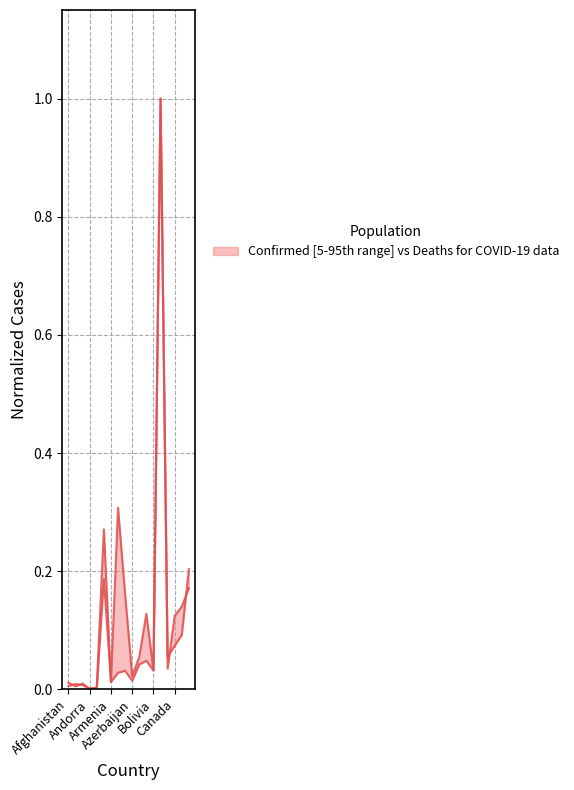

Which series has the largest total across all categories?

Confirmed